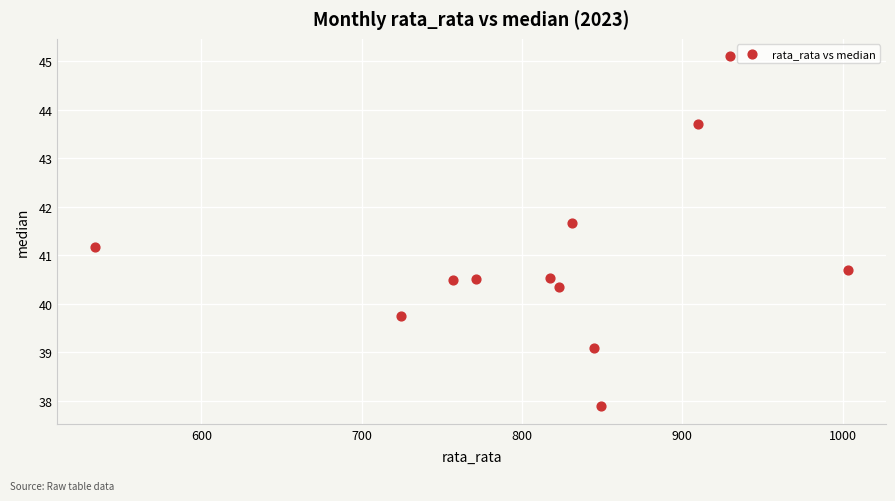

What Y value in the scatter plot is closest to 41?

41.2